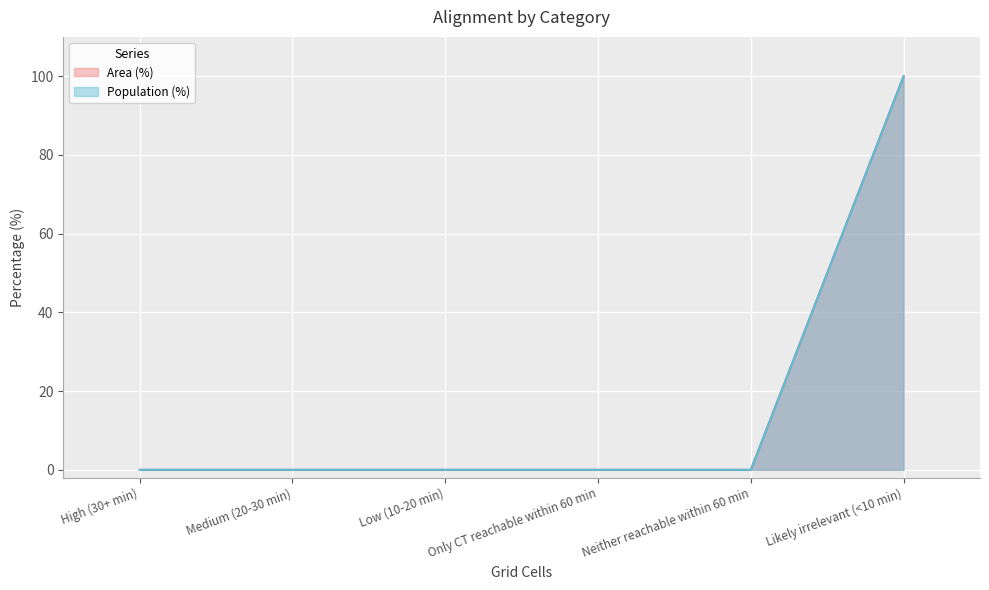

Where is Area (%) nearest to the value 50?

High (30+ min)